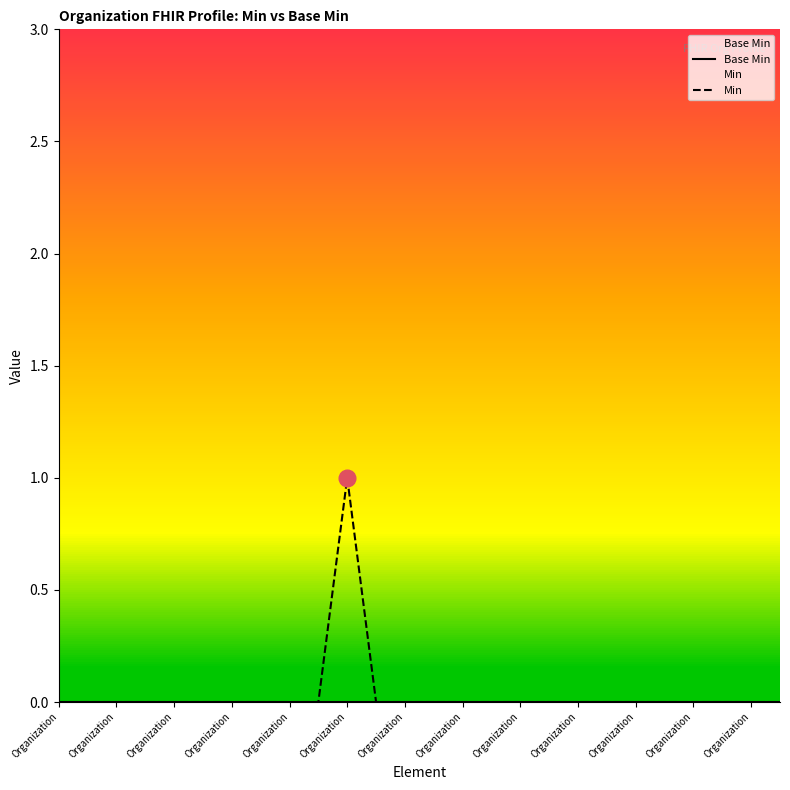

What value does the Min series have at Organization?

1